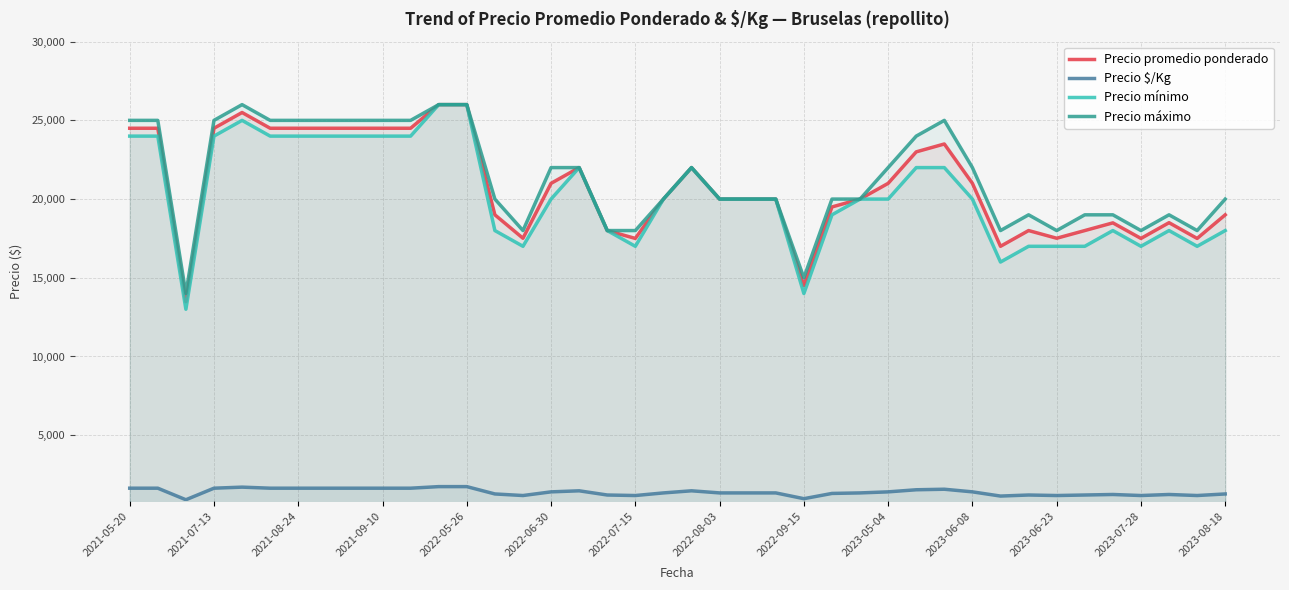

True or false: Precio máximo and Precio mínimo cross at least once.

False